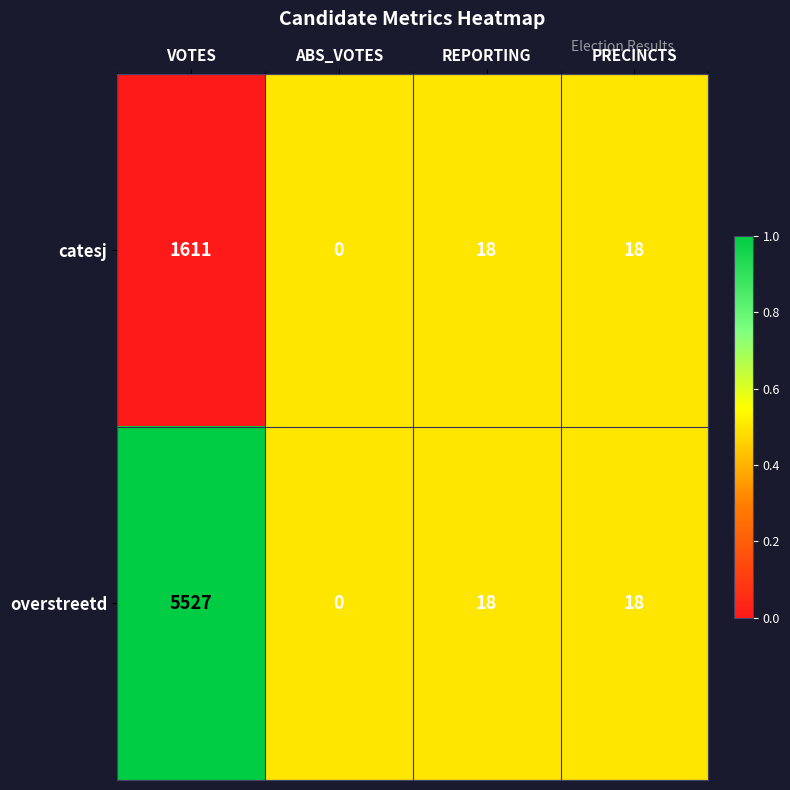

The overstreetd series shows 9 at REPORTING. True or false?

False